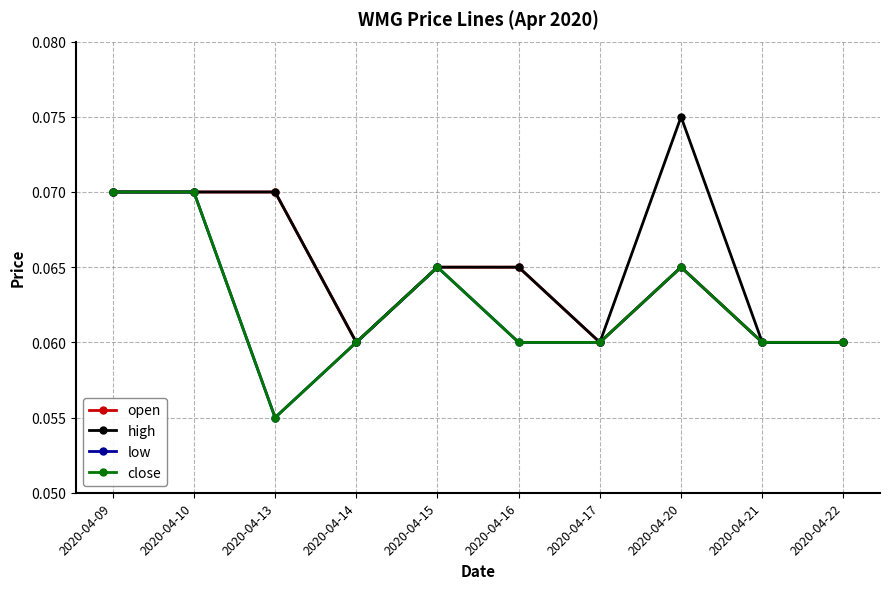

Which series has the widest spread of values?

low